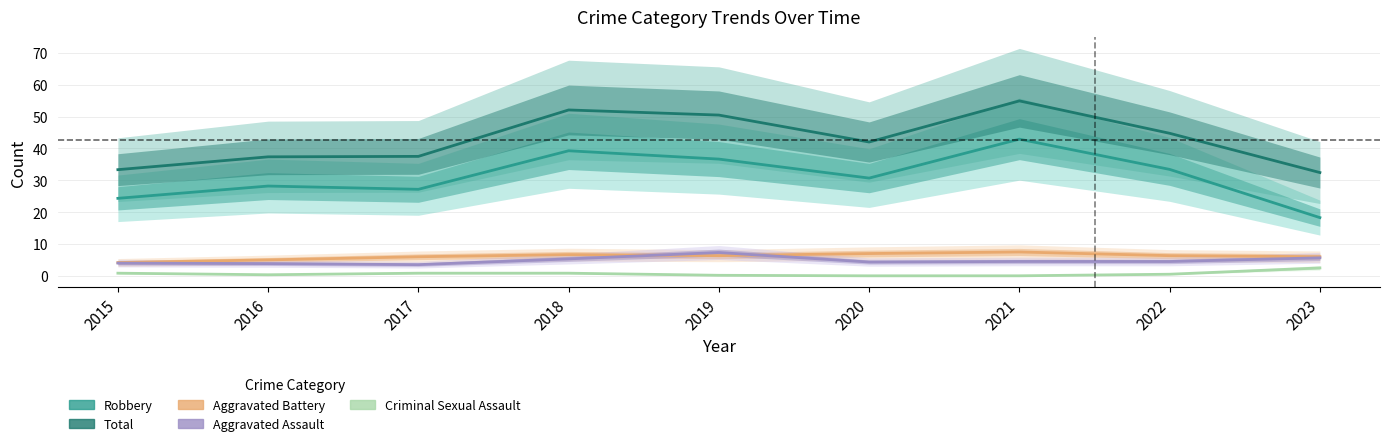

What is the approximate value of Aggravated Assault at 2021?

4.5